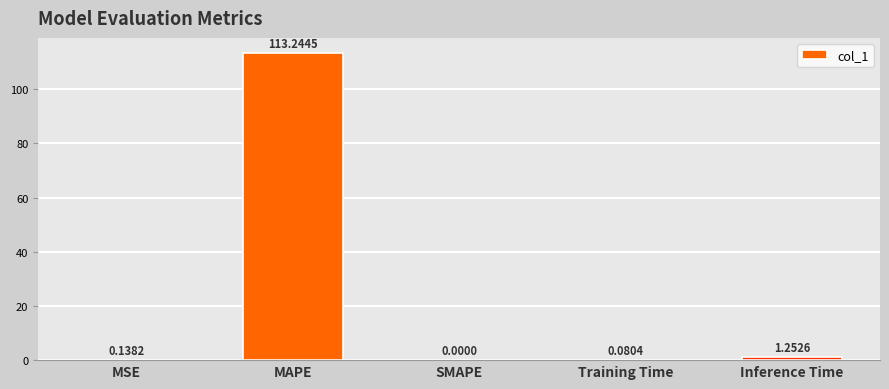

What is the ratio of the value at MAPE to the value at Inference Time?

90.4